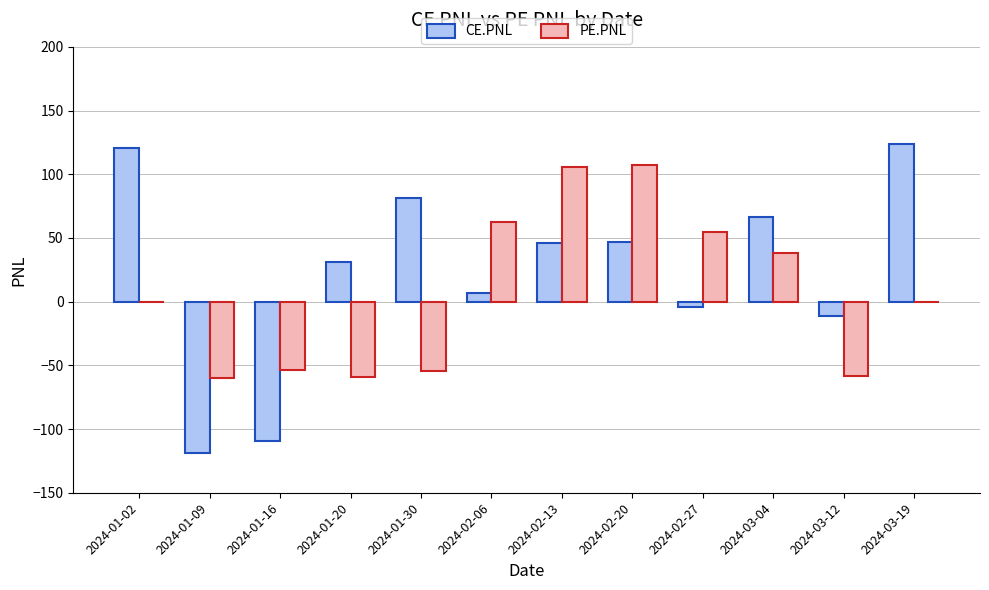

The CE.PNL series shows -53.7 at 2024-01-09. True or false?

False